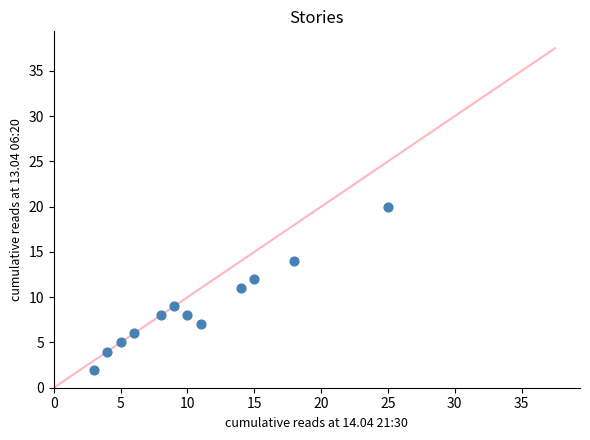

What is the average X value?

11